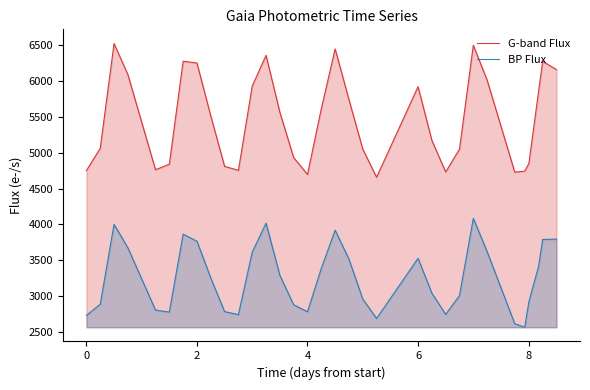

List the series in order of their peak value, lowest first.

BP Flux, G-band Flux